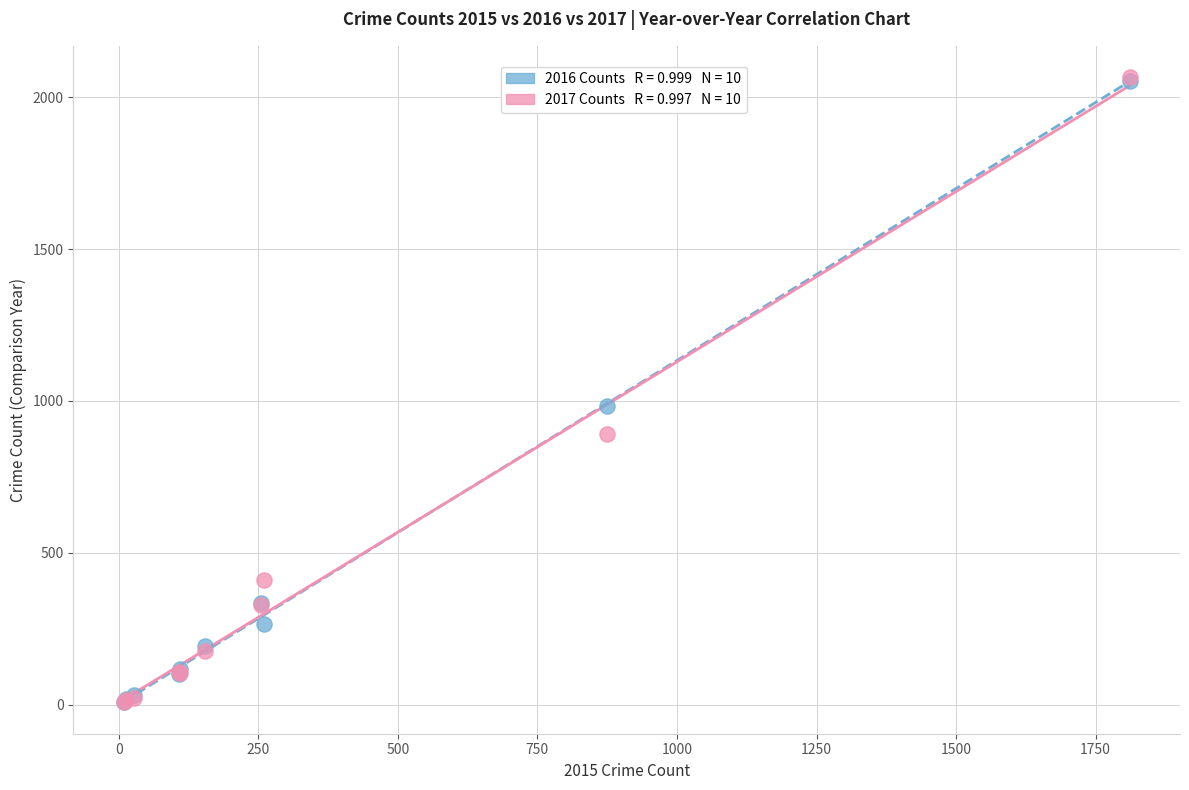

Across all series, what Y value is closest to 1036?

984